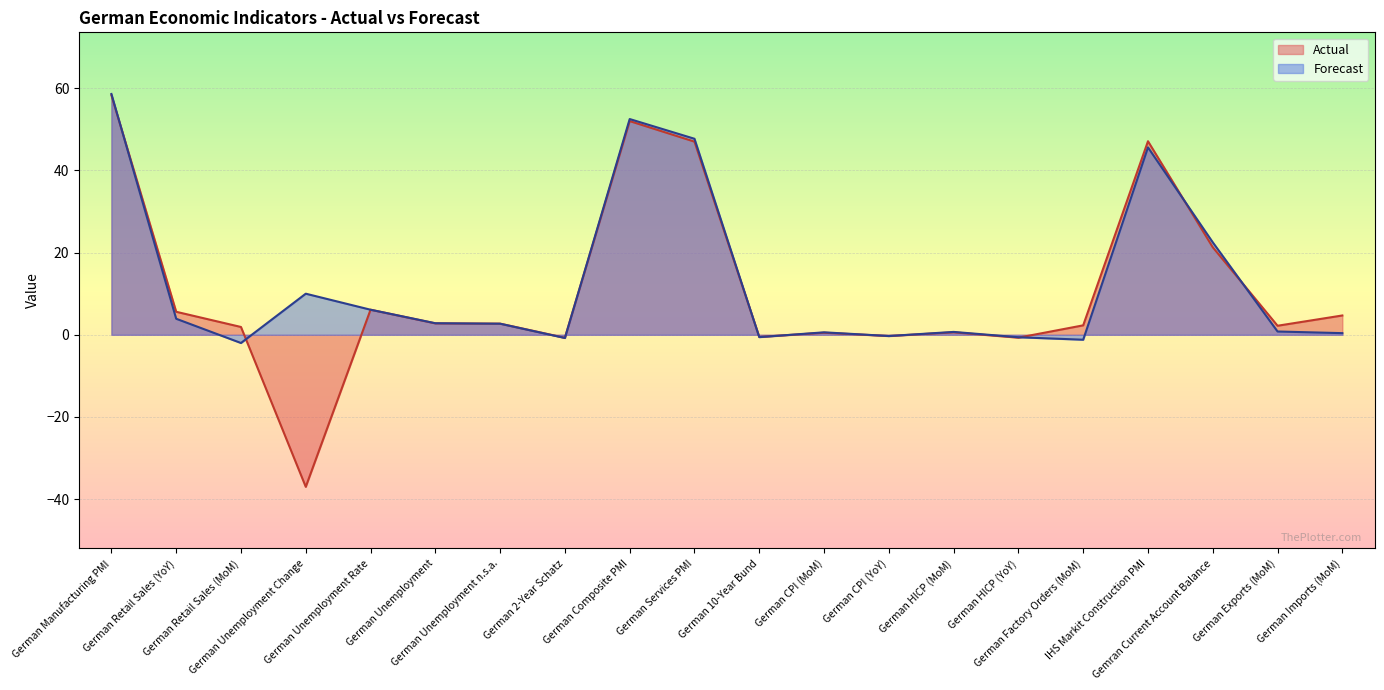

Reading left to right, list all the values displayed in this chart.

Actual: 58.3	5.6	1.9	-37.0	6.1	2.8	2.7	-0.7	52.0	47.0	-0.5	0.5	-0.3	0.6	-0.7	2.3	47.1	21.3	2.2	4.7
Forecast: 58.6	3.9	-2.0	10.0	6.1	2.8	2.7	-0.8	52.5	47.7	-0.6	0.6	-0.3	0.7	-0.6	-1.2	45.6	22.5	0.8	0.4